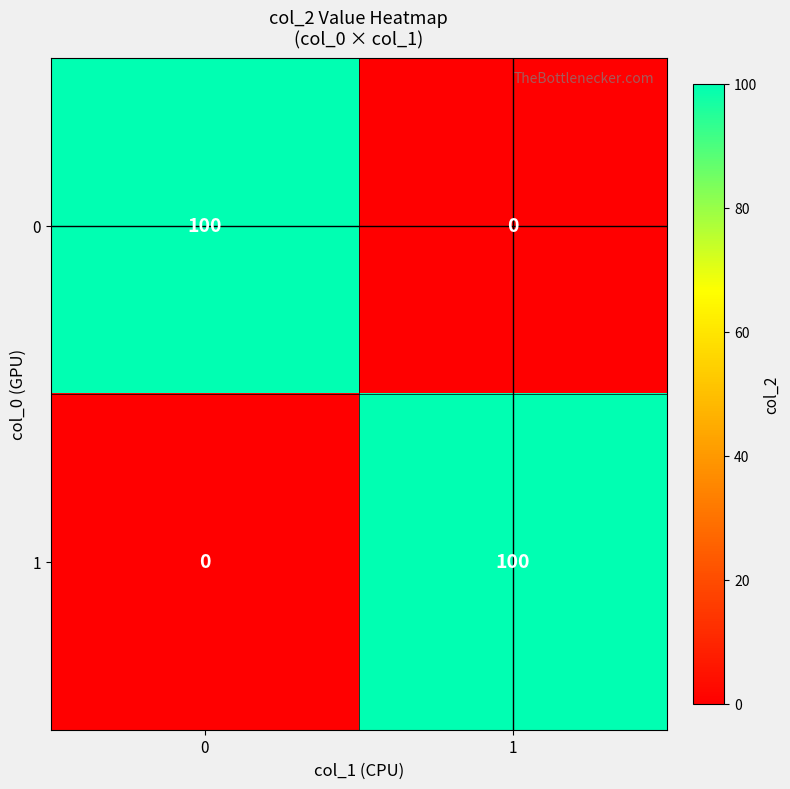

What is the total value across all series at 0?

100